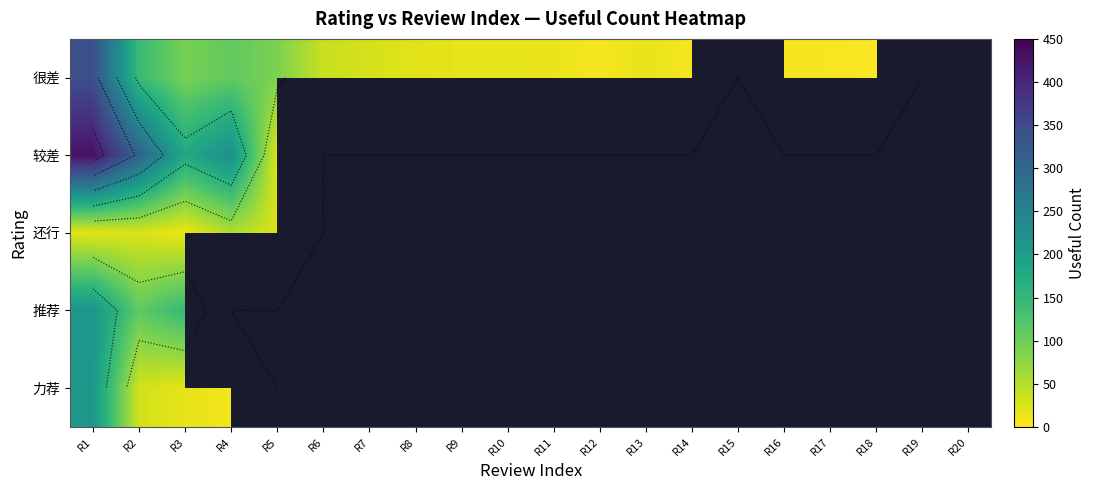

At which label does 很差 reach its peak?

R1